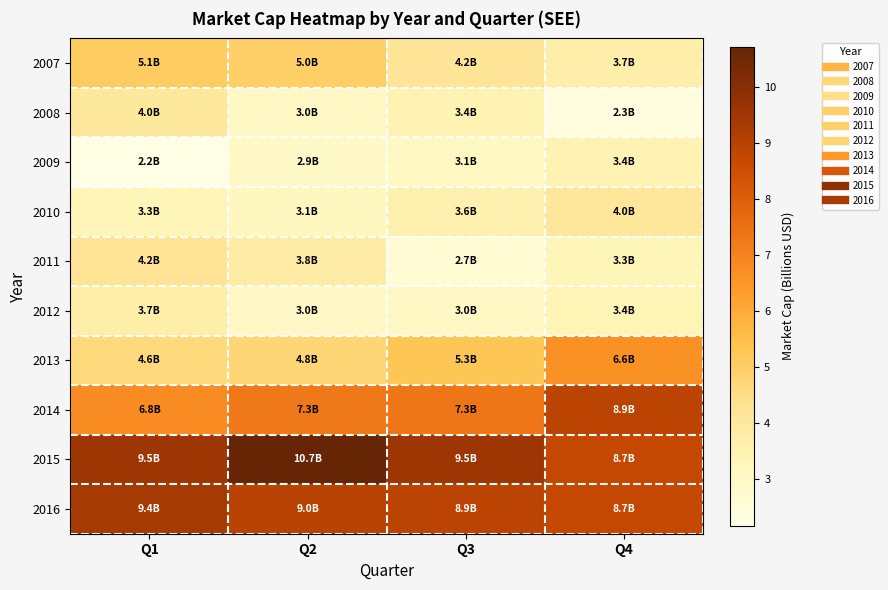

What is the minimum value shown in the chart?

2.2